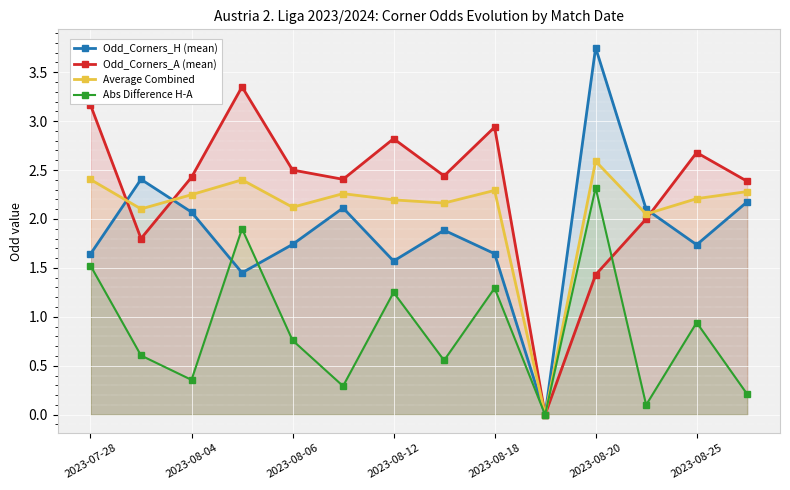

At which label is Abs Difference H-A closest to 1?

2023-08-25